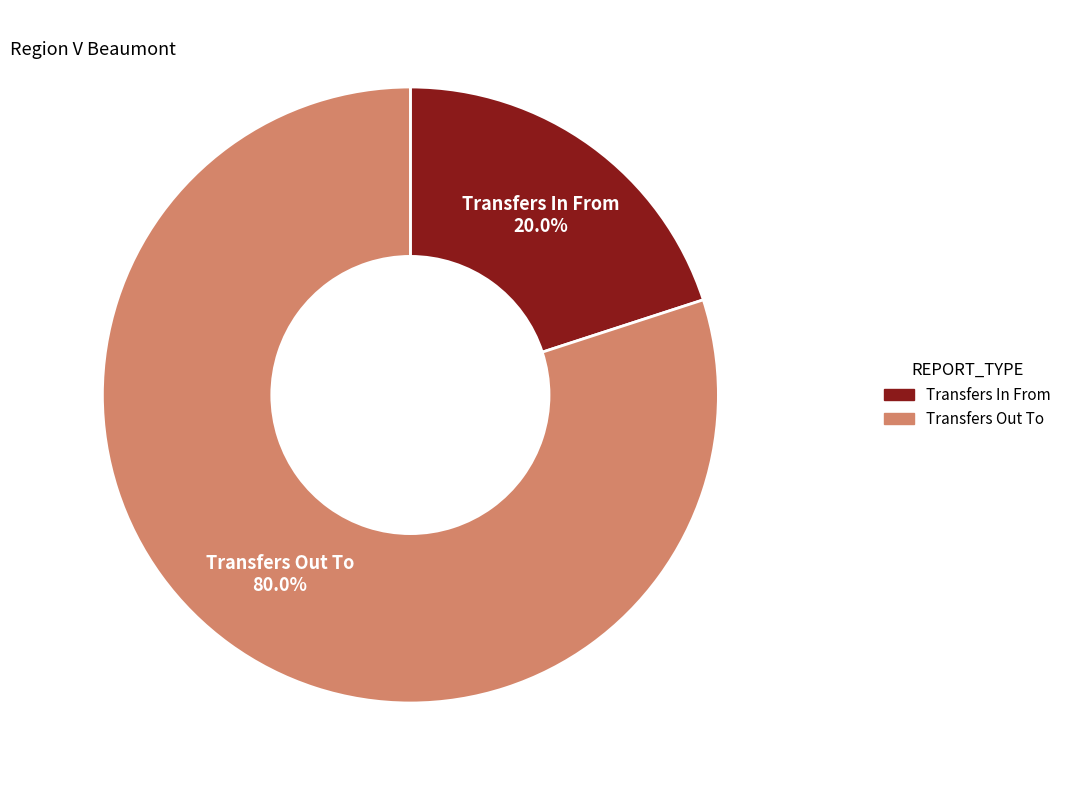

Is it true that Transfers In From is 20% of the pie?

True